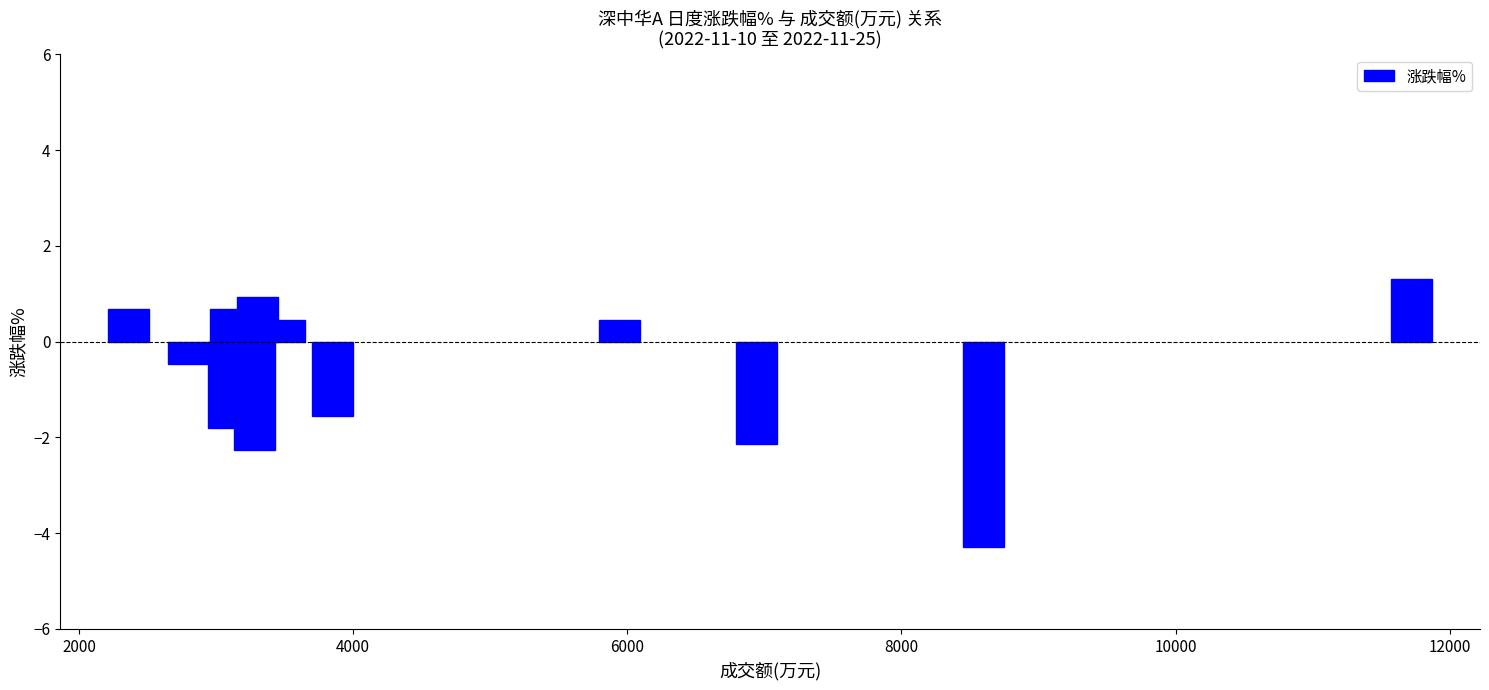

Reading left to right, extract all data points from this chart.

0.7	-0.5	-1.8	0.7	-2.3	0.9	0.5	-1.6	0.5	-2.1	-4.3	1.3